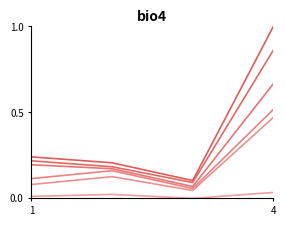

Does the chart have visible grid lines?

No